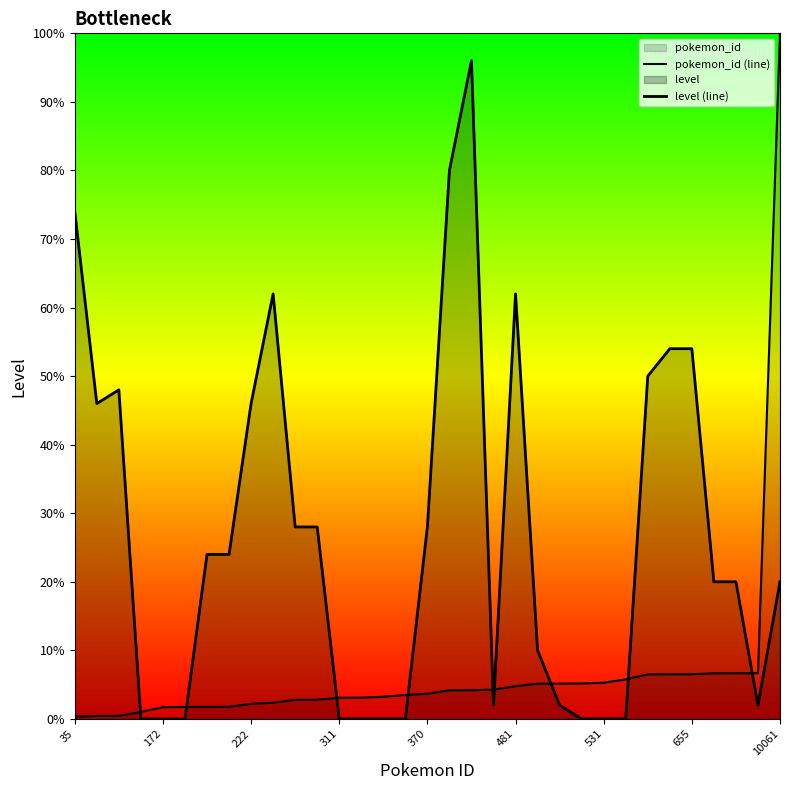

What is the average value of the pokemon_id (line) series?

3.3